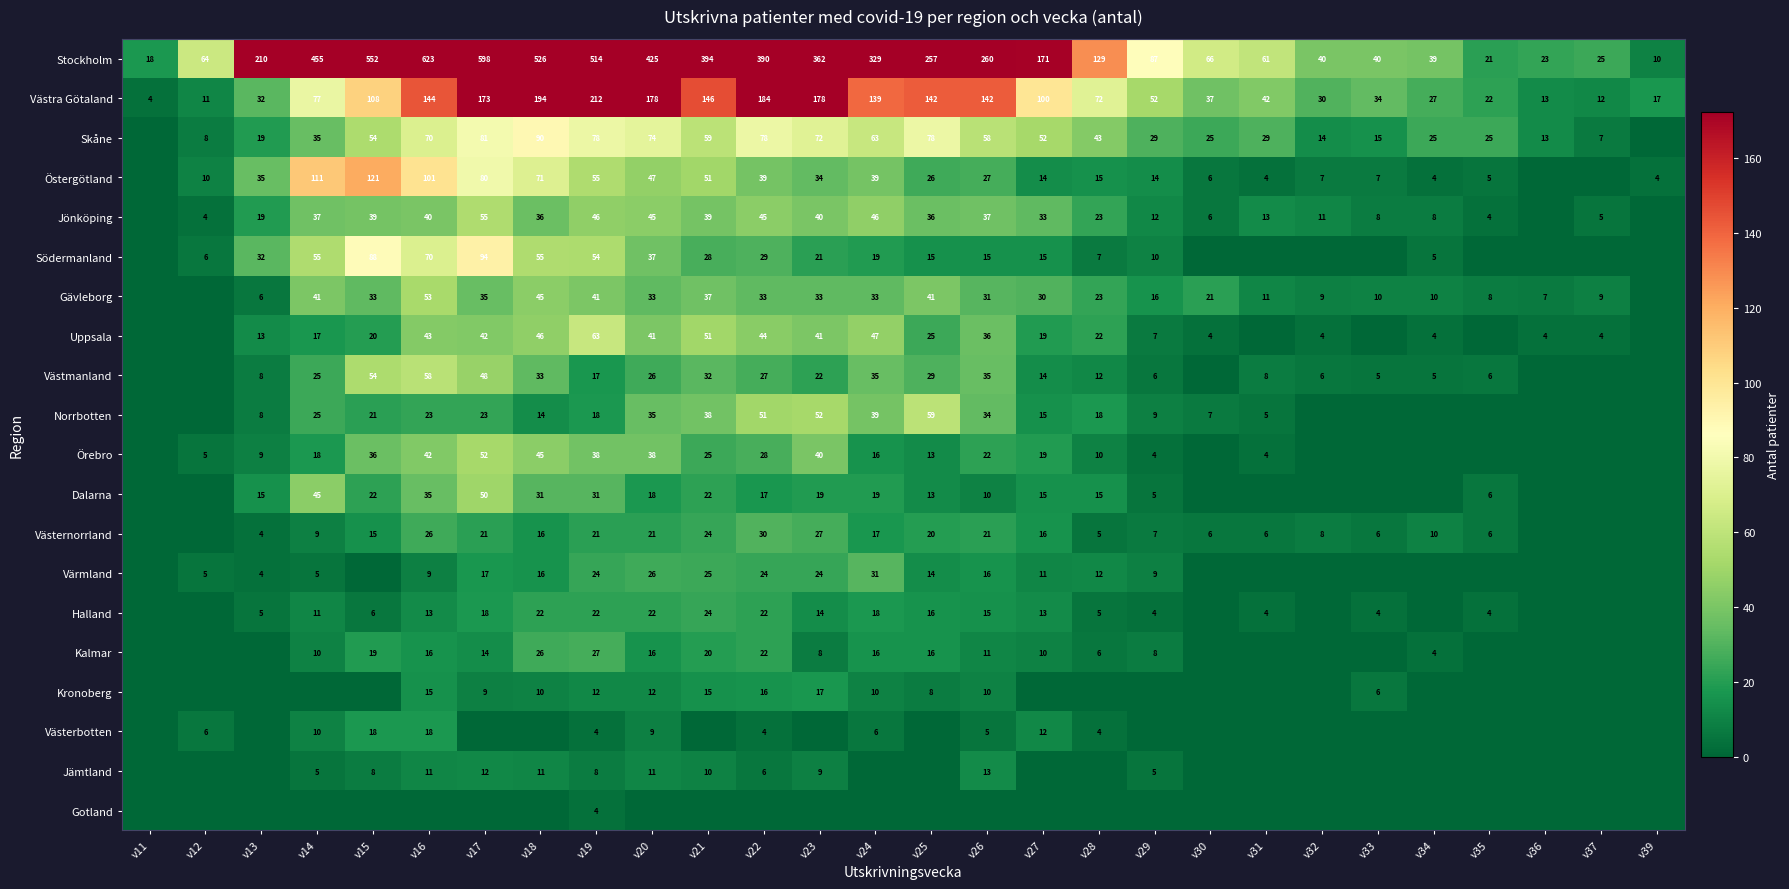

What is the total value across all series at v14?

991